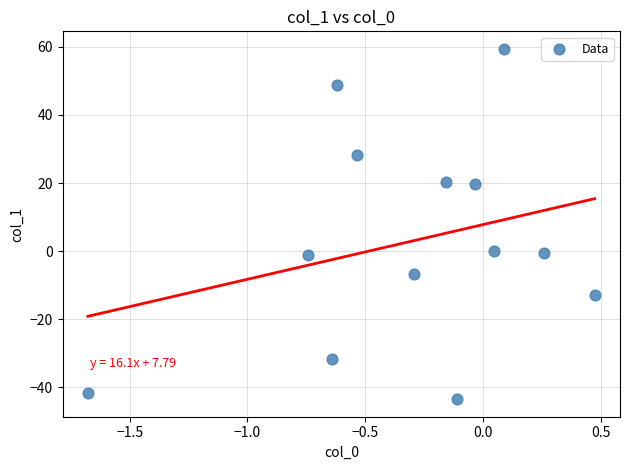

What is the range of Y values (max minus min)?

102.9